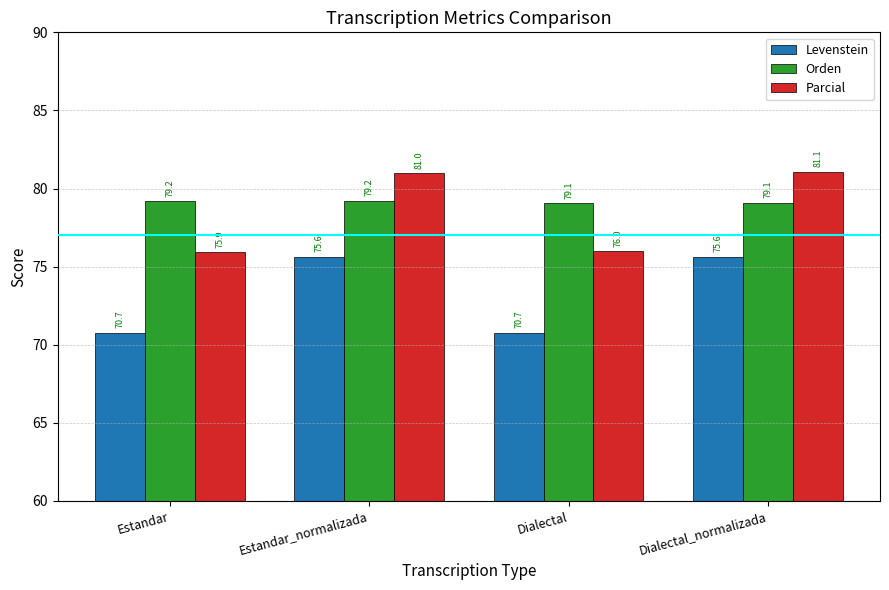

What are all the series names shown in the legend?

Levenstein, Orden, Parcial